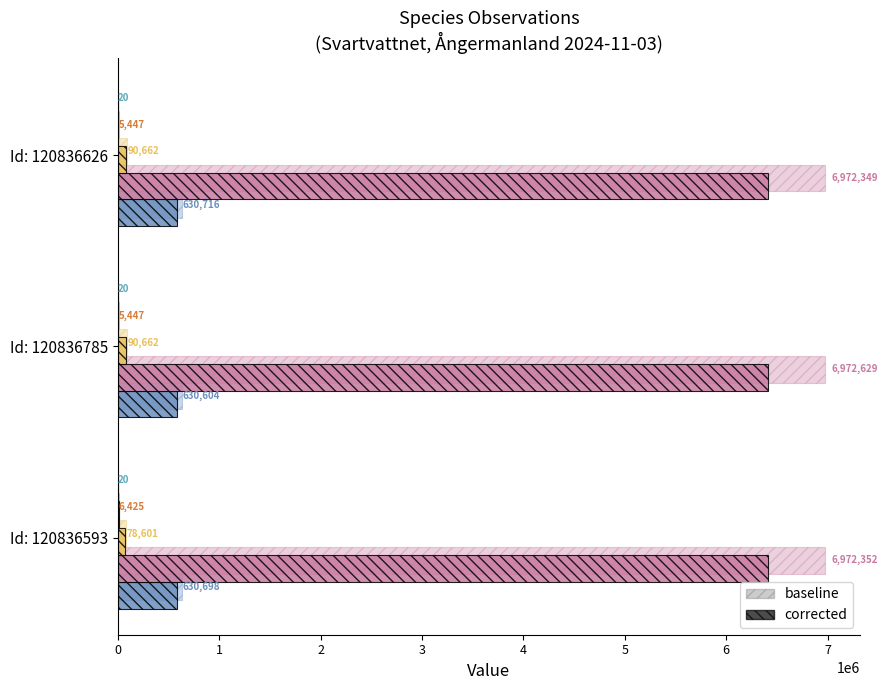

What is the label of the 1st bar from the right?

Id: 120836626